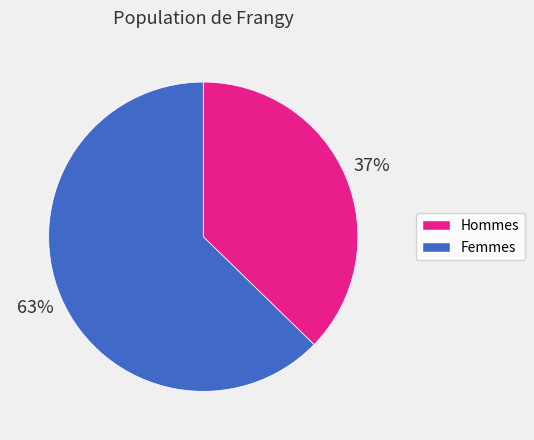

Does any single category account for the majority?

Yes